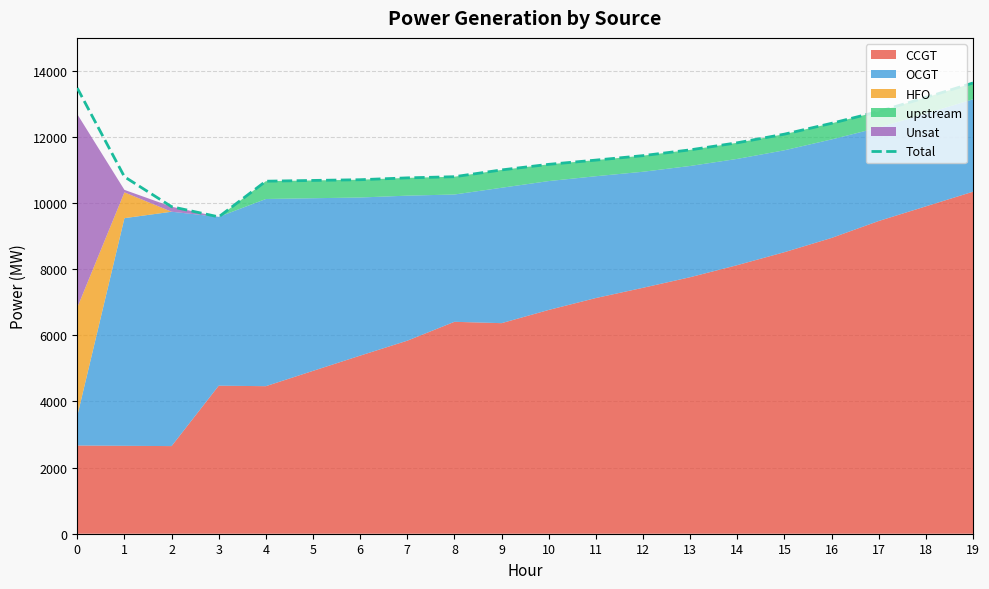

Reading left to right, list all the values displayed in this chart.

0=13478	1=10795	2=9890	3=9582	4=10661	5=10684	6=10706	7=10762	8=10797	9=11002	10=11171	11=11299	12=11434	13=11609	14=11823	15=12084	16=12412	17=12770	18=13193	19=13632